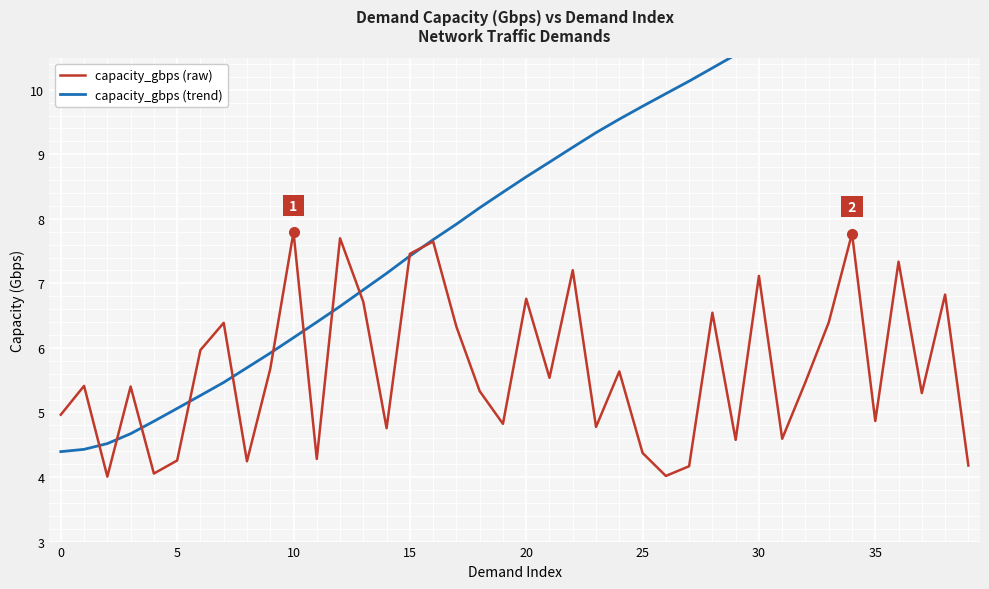

How many intersections are there between capacity_gbps (raw) and capacity_gbps (trend)?

11